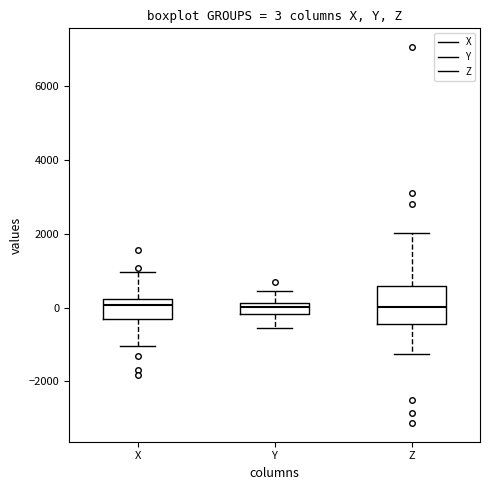

Which box is the tallest, from its lower edge to its upper edge?

Z